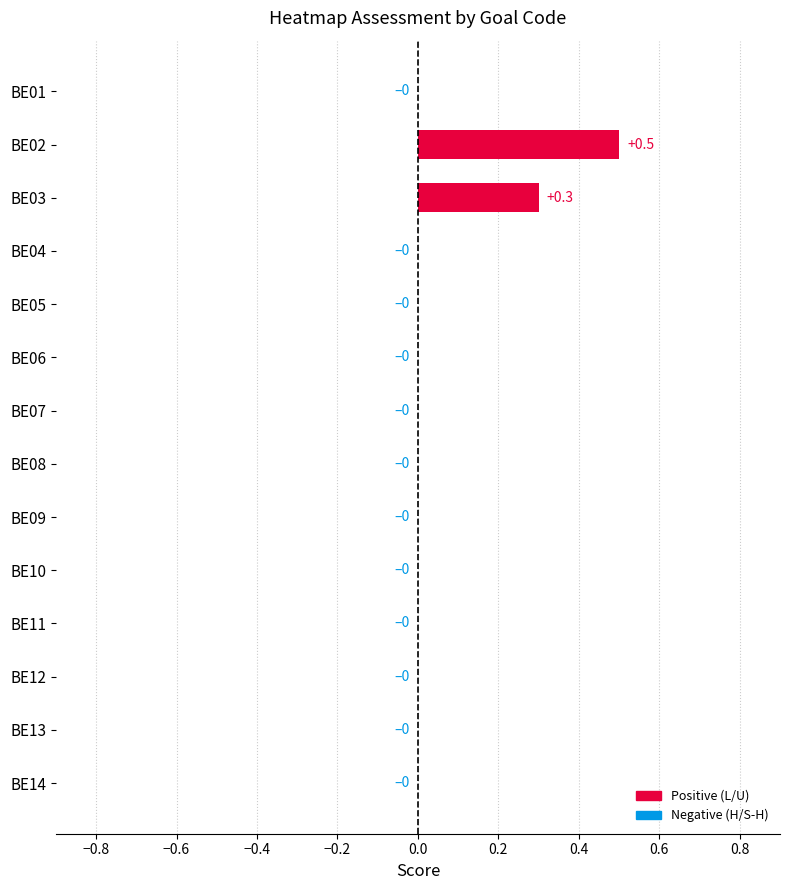

Which category has the highest value across all series?

BE02